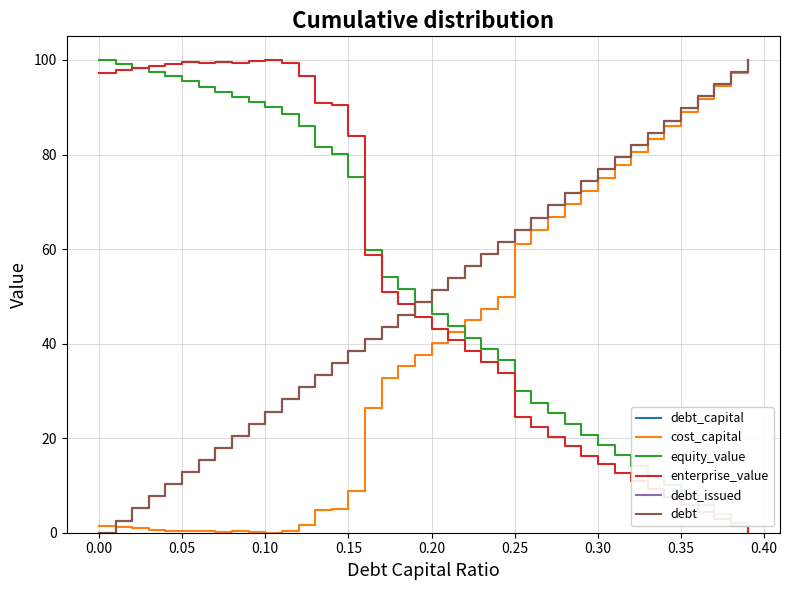

Does the chart display data point markers on the line(s)?

No